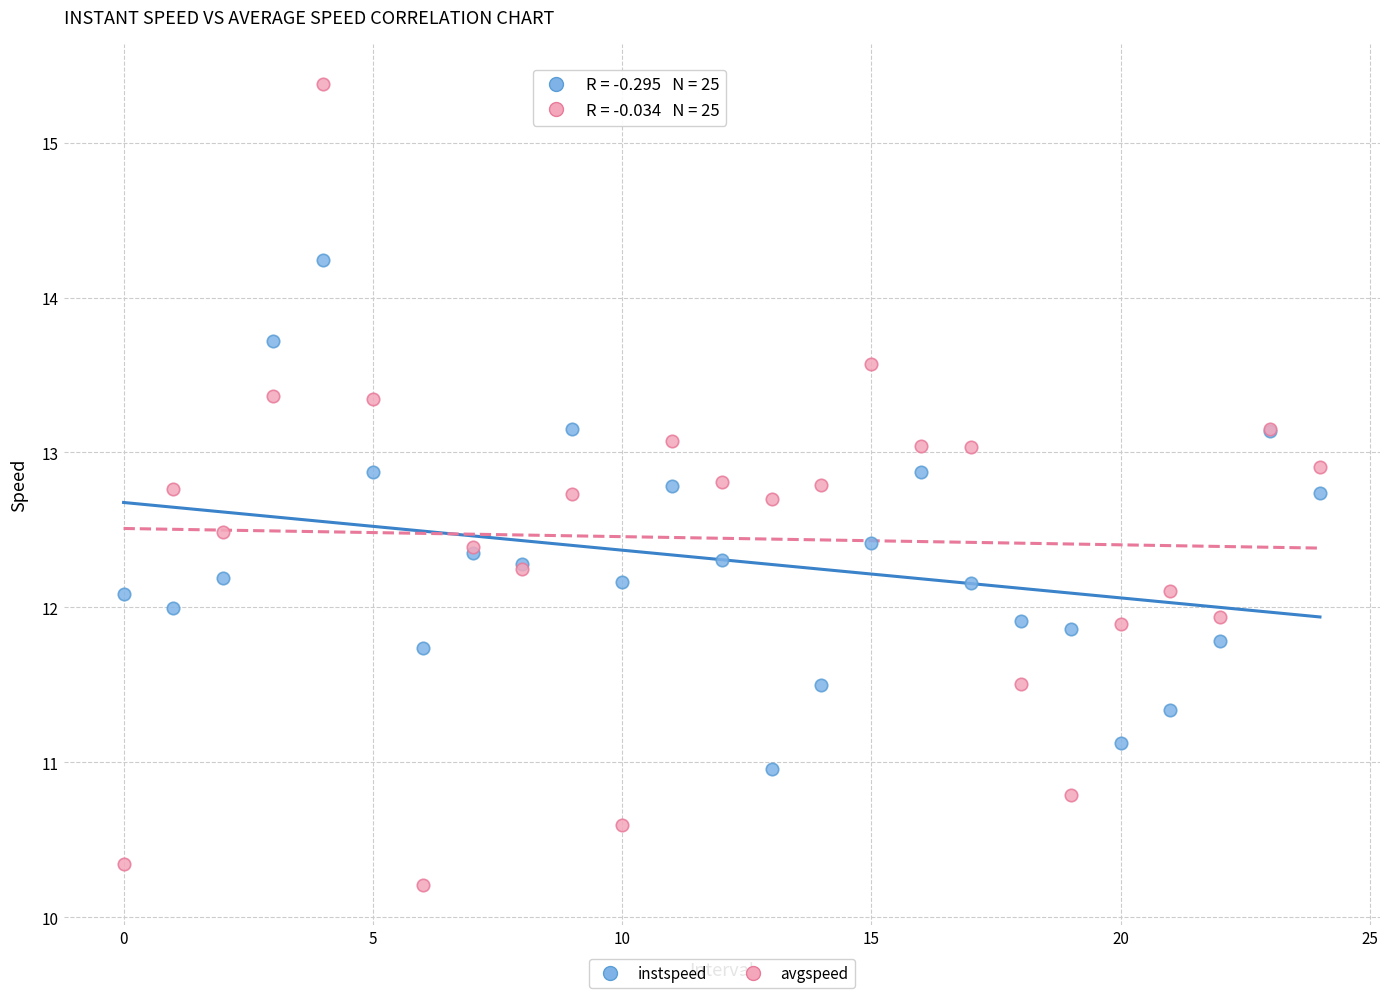

What are all the series names shown in the legend?

instspeed, avgspeed